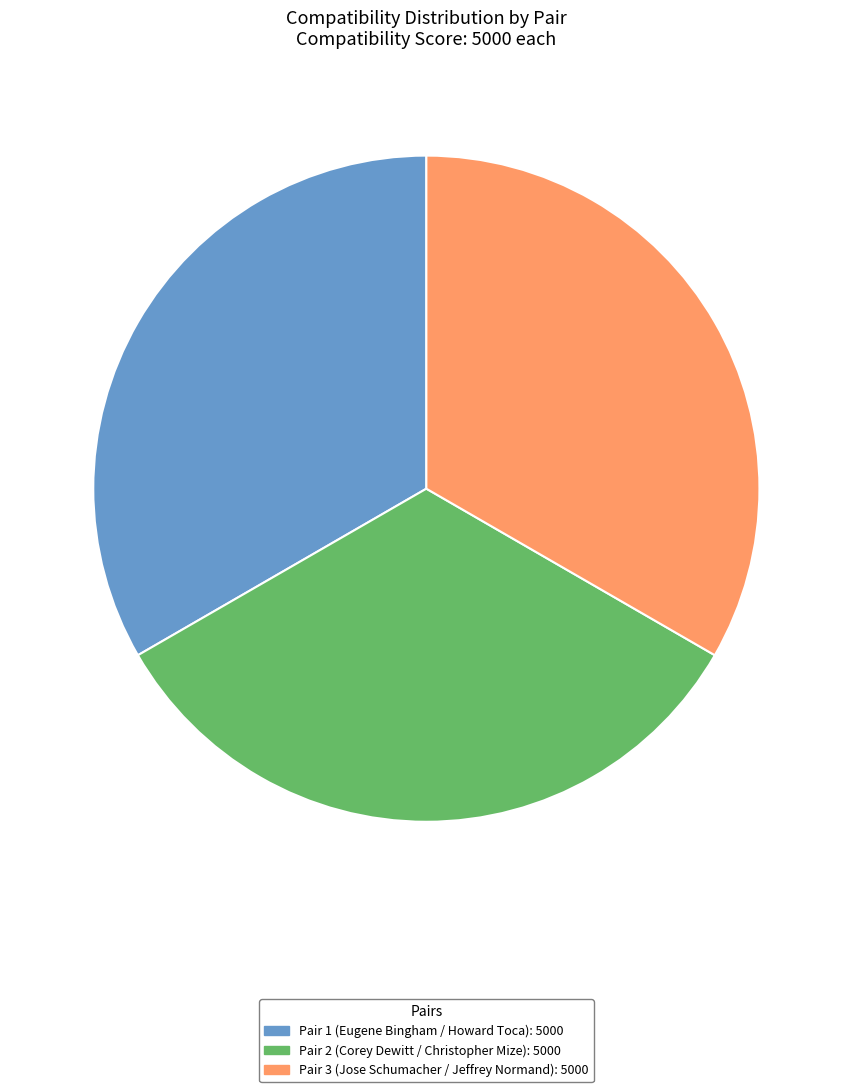

Is there a majority slice in this chart?

No